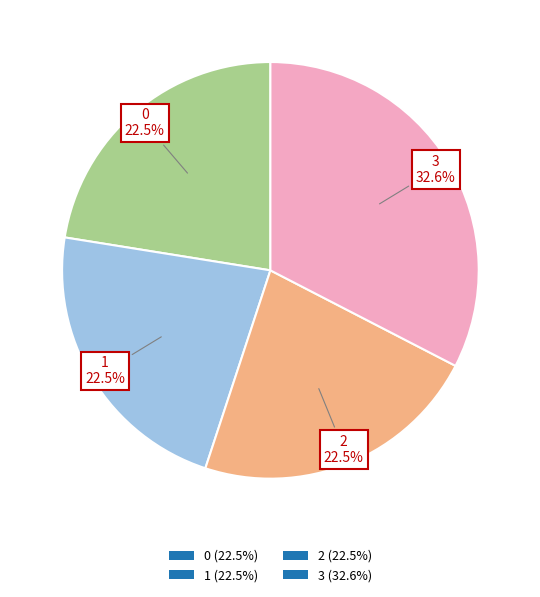

What is the ratio of the value at 0 (22.5%) to the value at 2 (22.5%)?

1.0